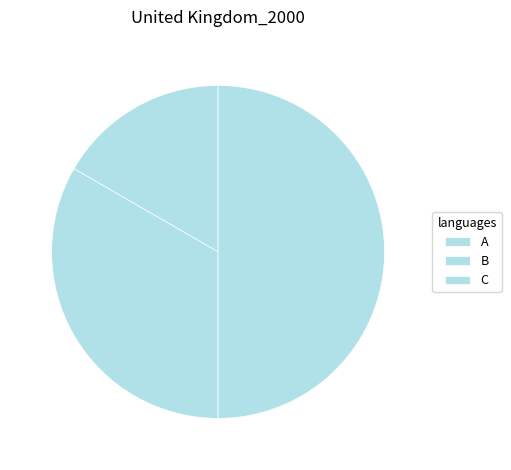

Rank the categories by value from lowest to highest.

A, B, C